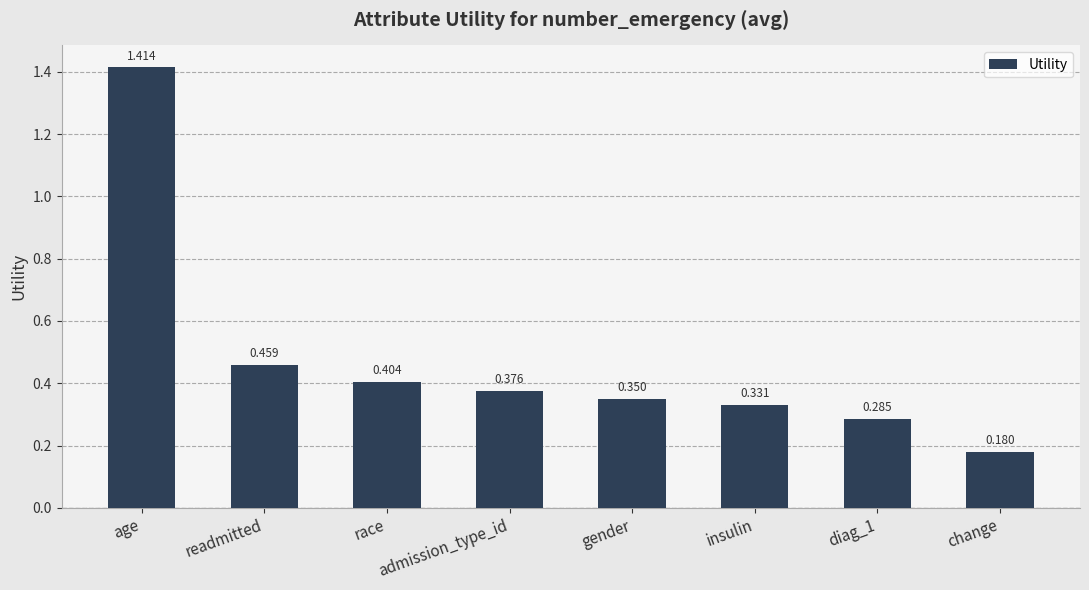

Which category has the lowest value across all series?

change